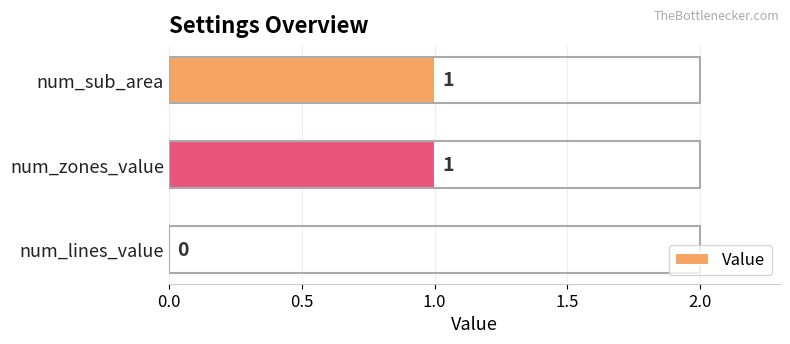

Between num_lines_value and num_zones_value, which is larger?

num_zones_value